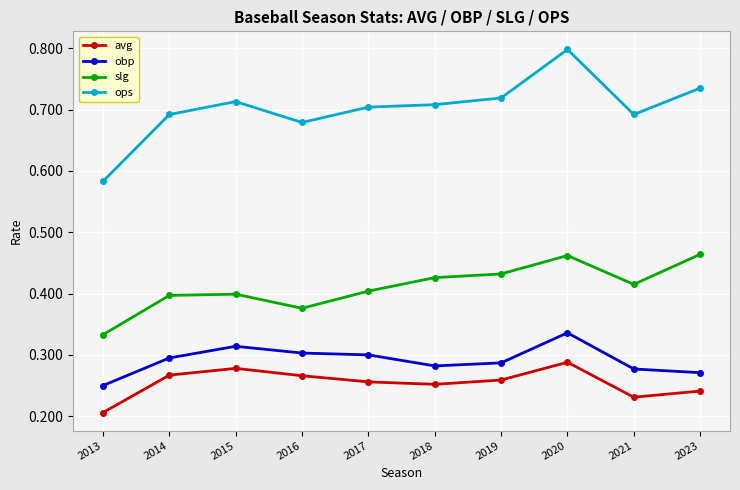

Which series has the largest range (max minus min)?

ops